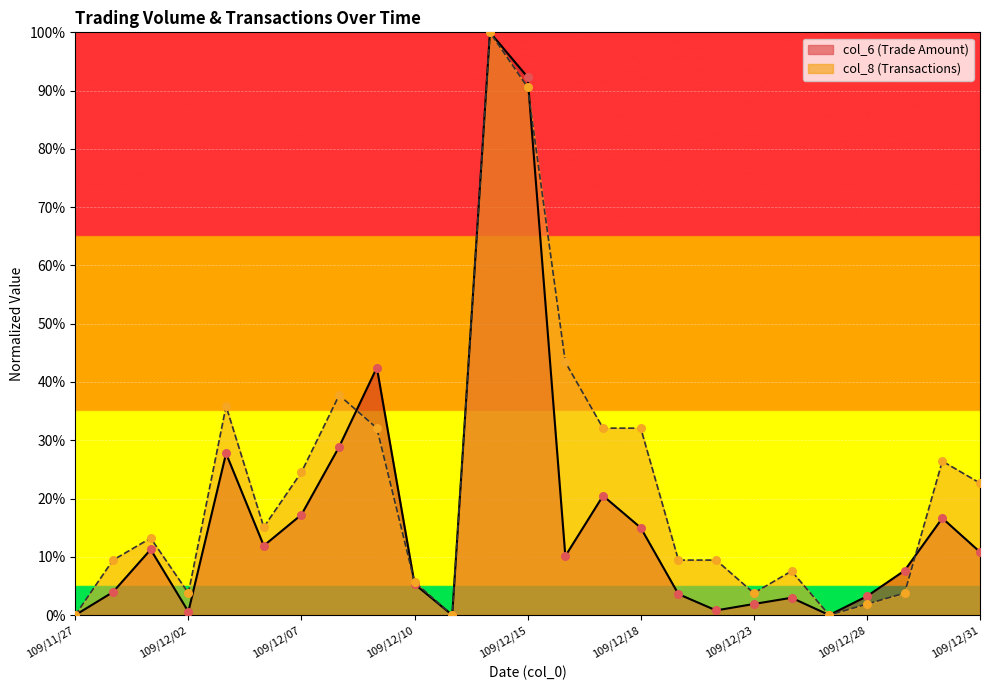

What are all the series names shown in the legend?

col_6, col_8